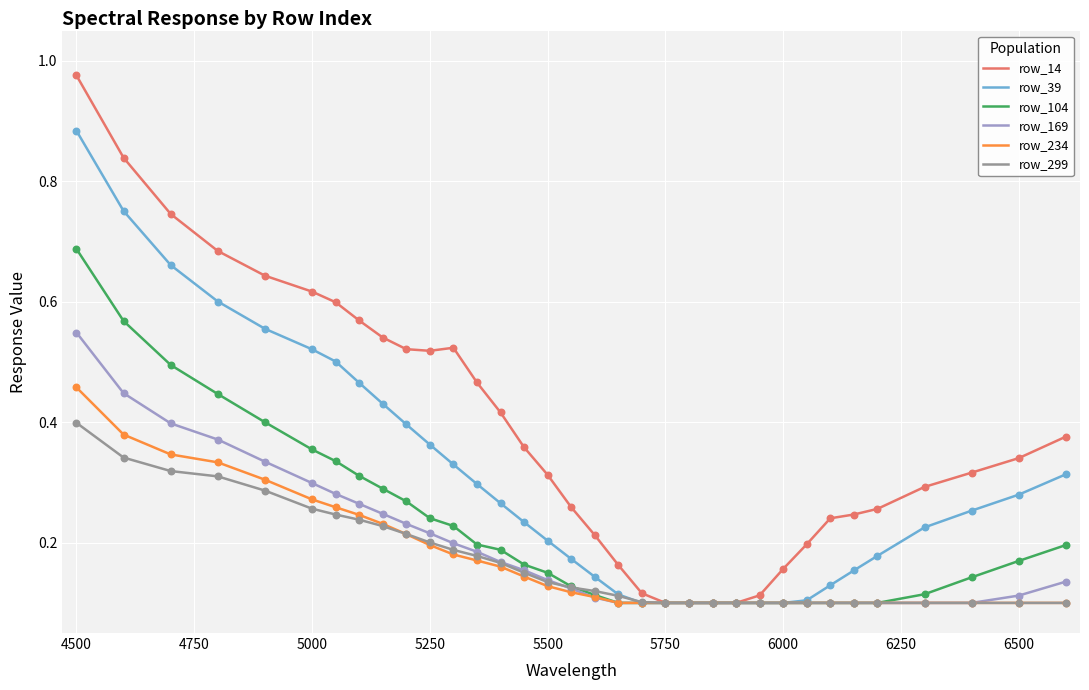

At how many categories does at least one series exceed 0?

34